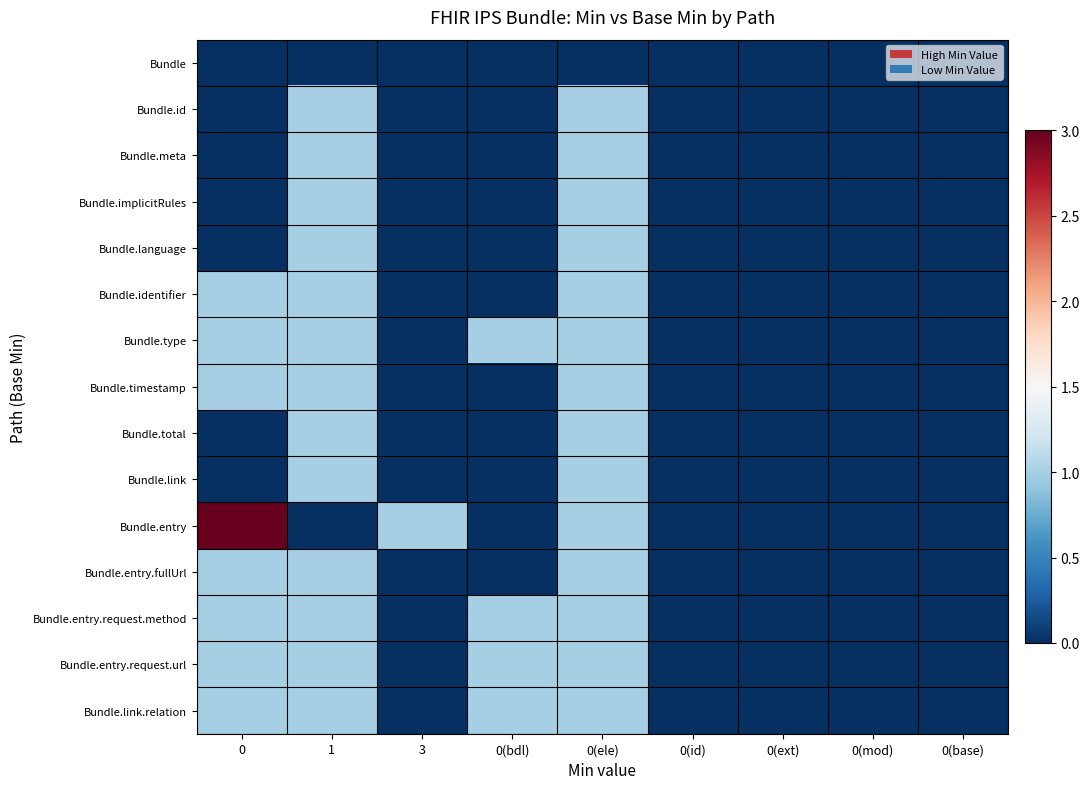

Count the number of categories in the chart.

9